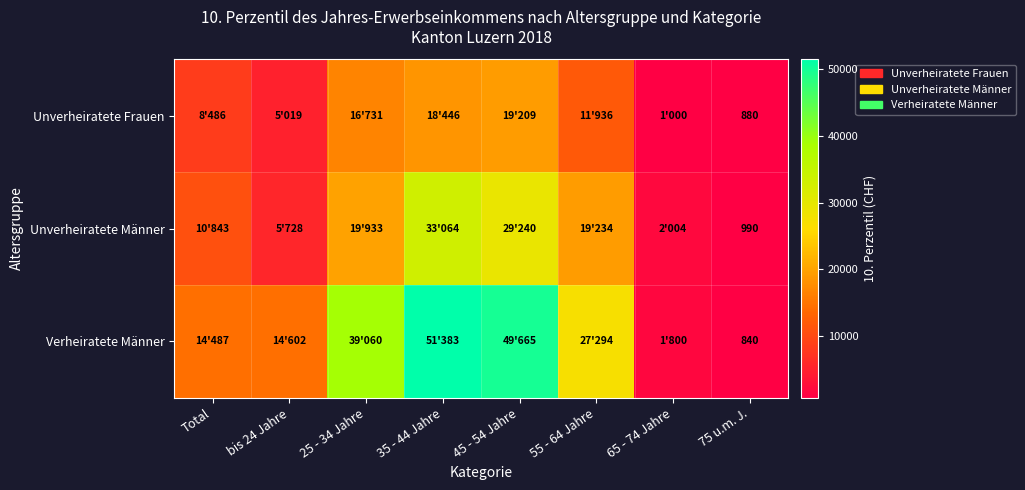

The value of Unverheiratete Männer at 75 u.m. J. is 990. True or false?

True